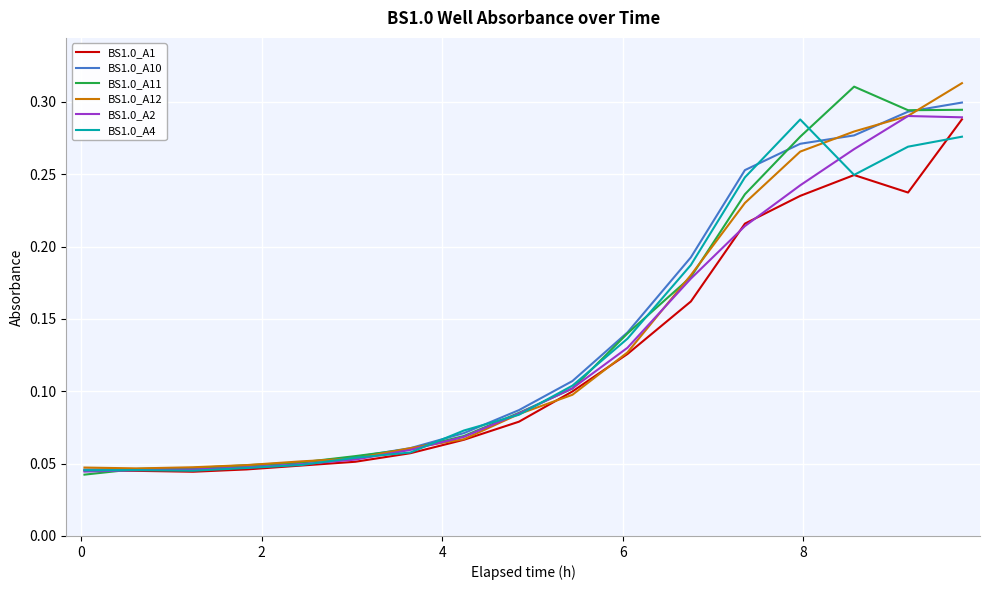

What are all the series names shown in the legend?

BS1.0_A1, BS1.0_A10, BS1.0_A11, BS1.0_A12, BS1.0_A2, BS1.0_A4